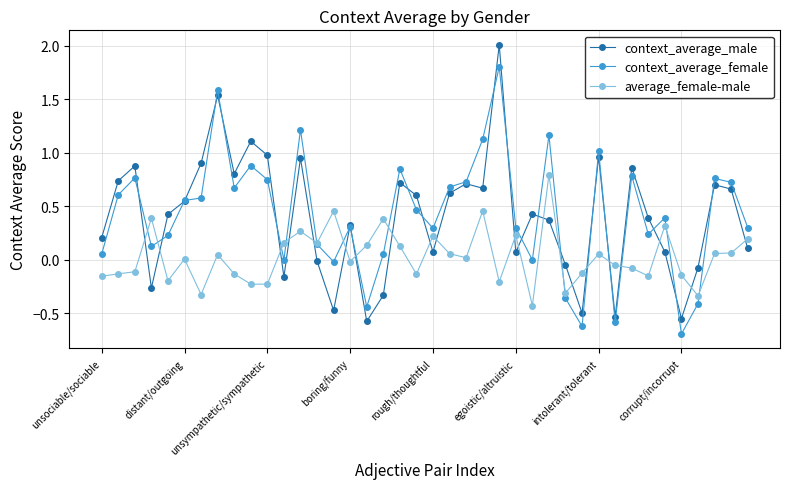

How many times do context_average_male and average_female-male cross each other?

21